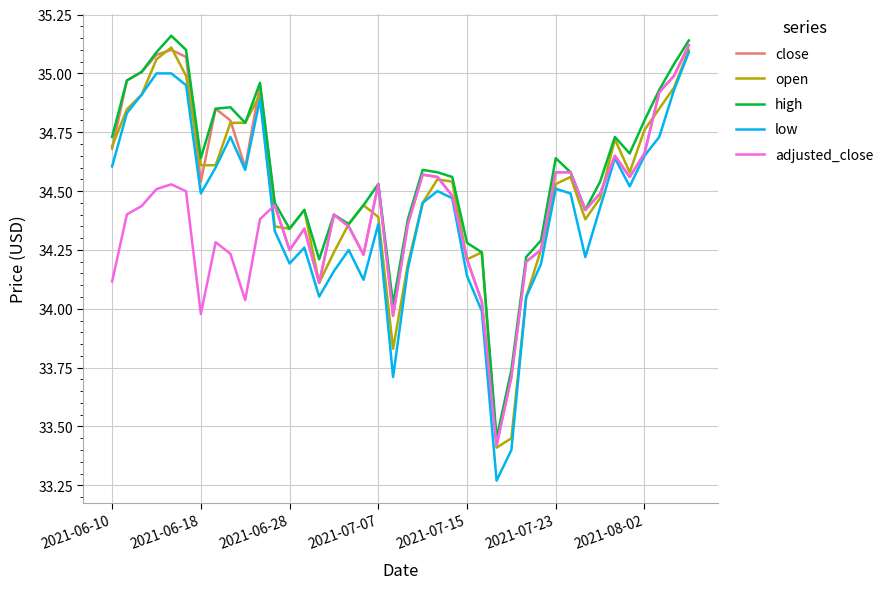

True or false: close has a value of 34.6 at 2021-07-23.

True